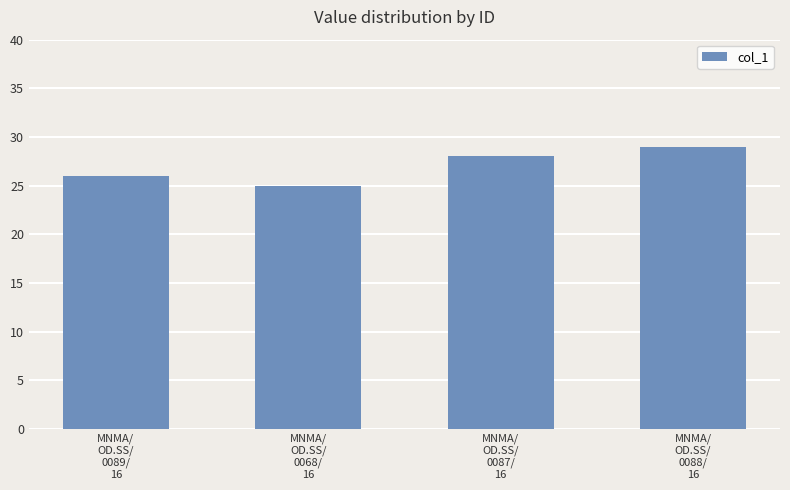

What is the difference between the values at MNMA/
OD.SS/
0088/
16 and MNMA/
OD.SS/
0087/
16?

1